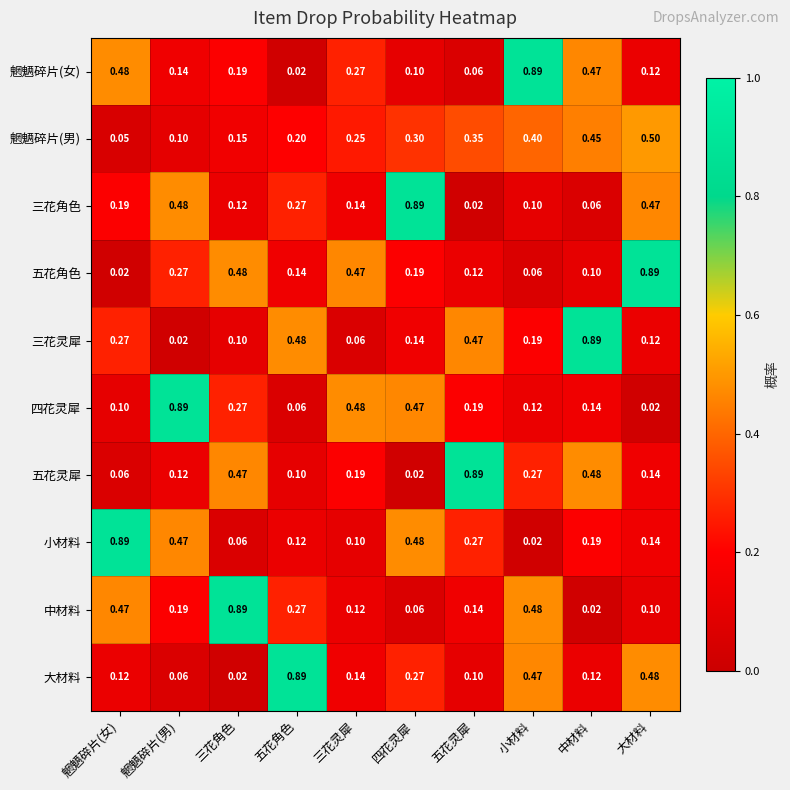

Which category has the highest value in the 三花角色 series?

四花灵犀